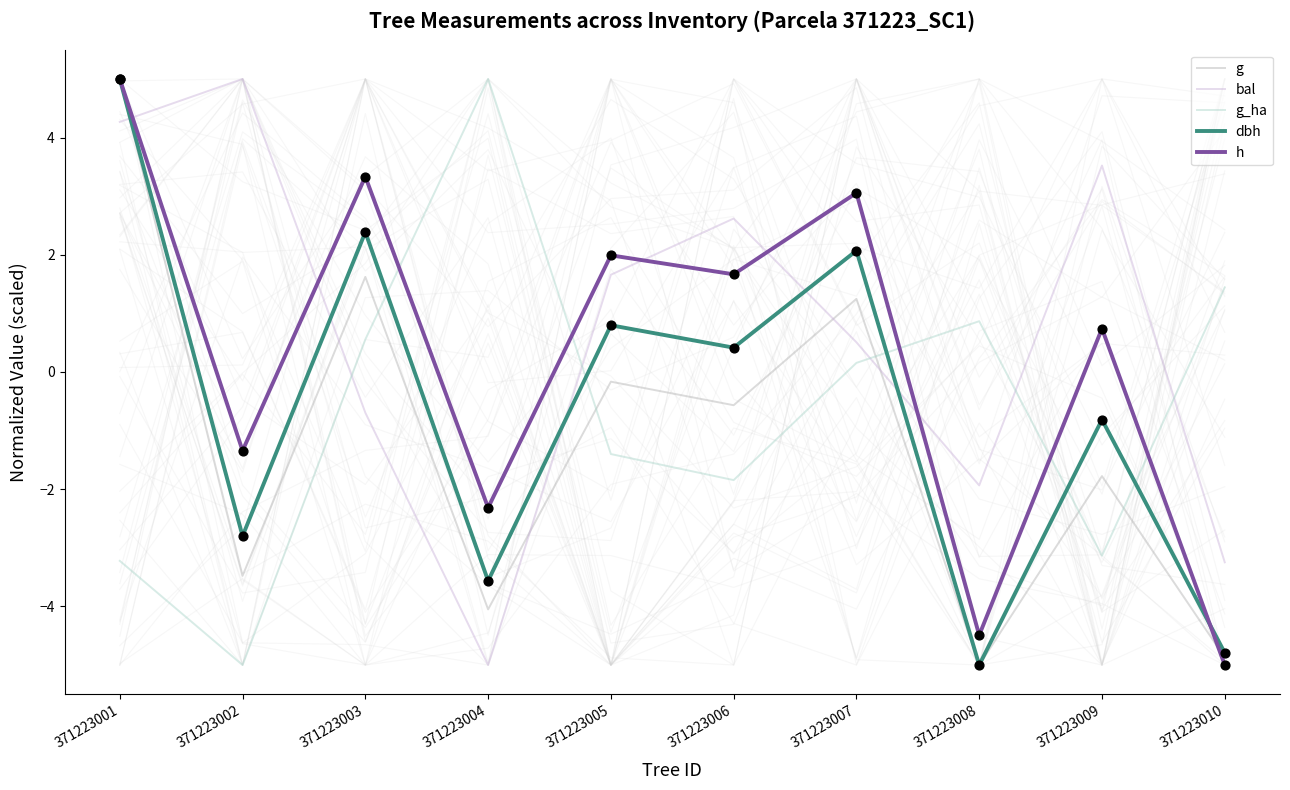

Which series has the largest total across all categories?

bal